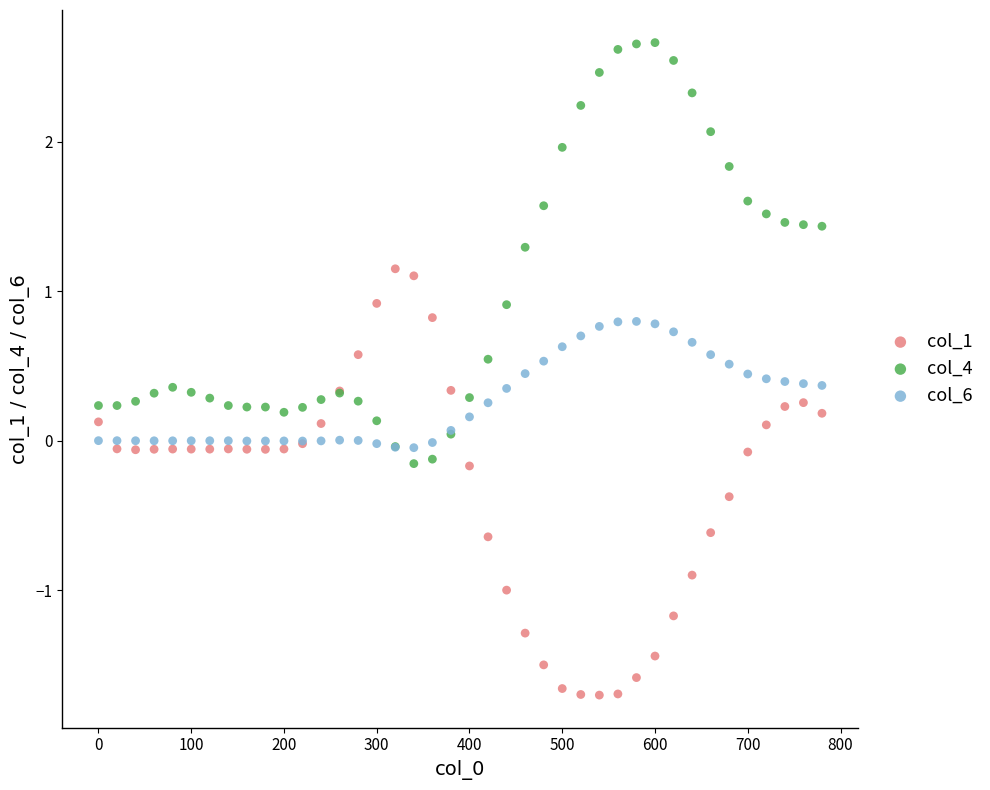

Which series contains the highest Y value?

col_4